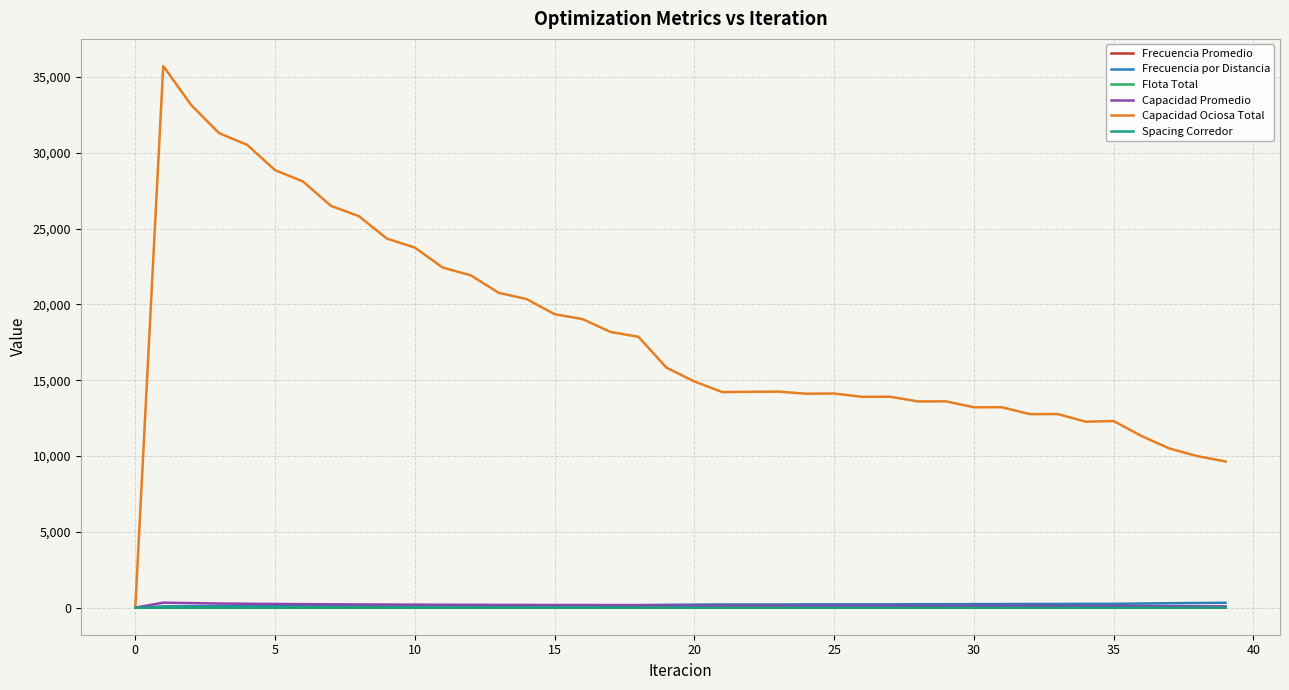

True or false: Flota Total and Frecuencia por Distancia intersect in this chart.

False